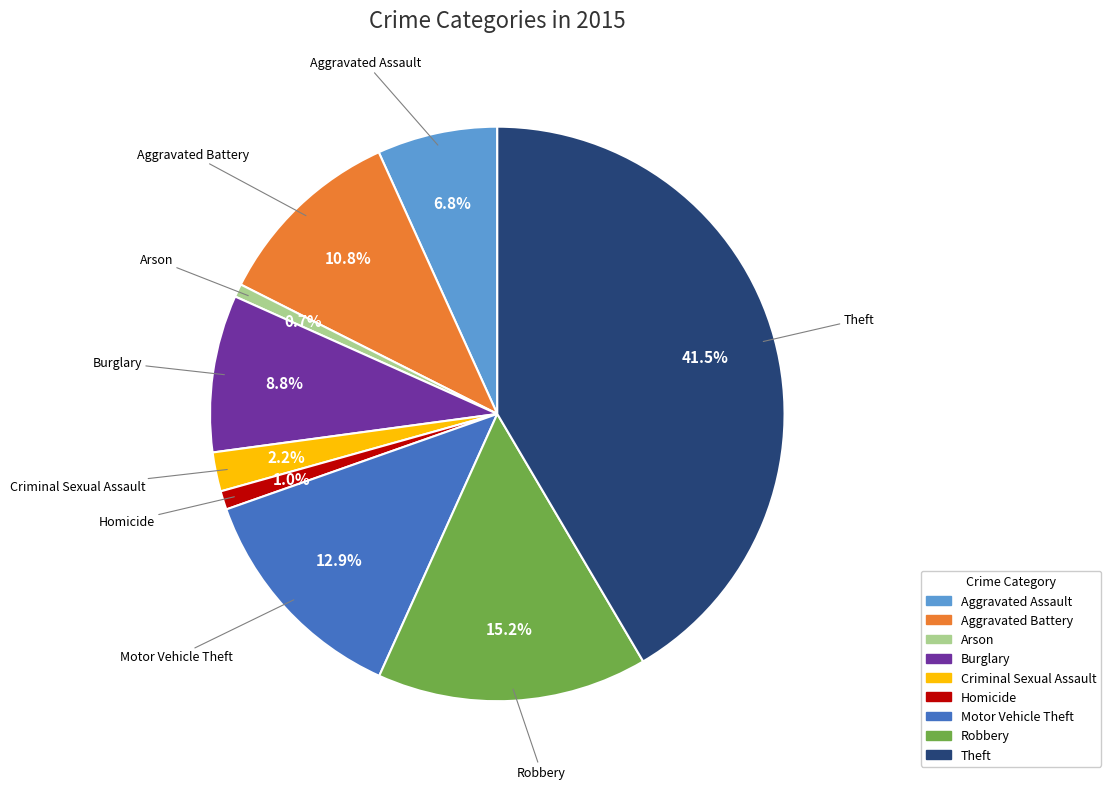

To the nearest percent, what is the difference between the largest and smallest slice percentages?

41%